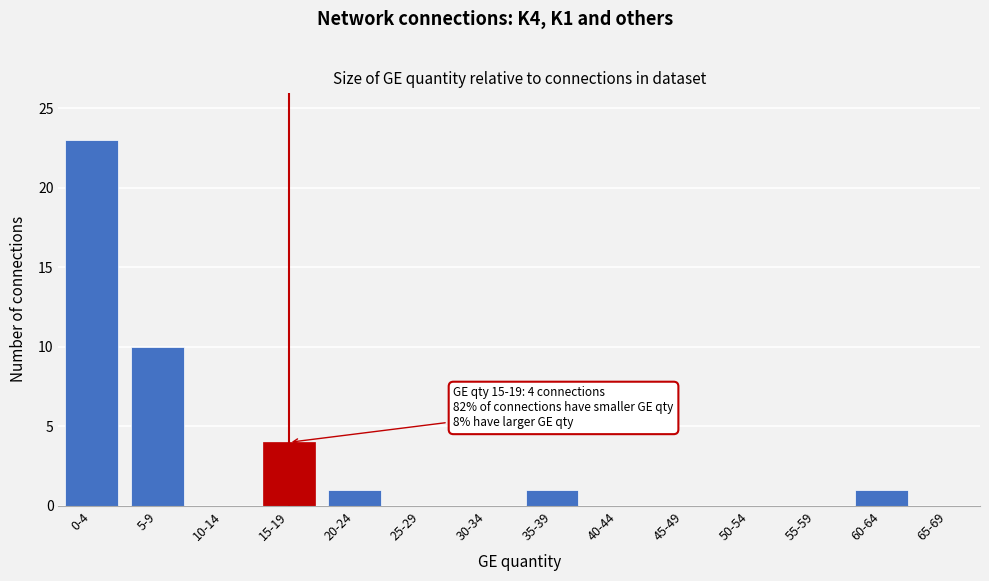

Reading left to right, transcribe all the data shown in this chart.

0-4=23	5-9=10	10-14=0	15-19=4	20-24=1	25-29=0	30-34=0	35-39=1	40-44=0	45-49=0	50-54=0	55-59=0	60-64=1	65-69=0